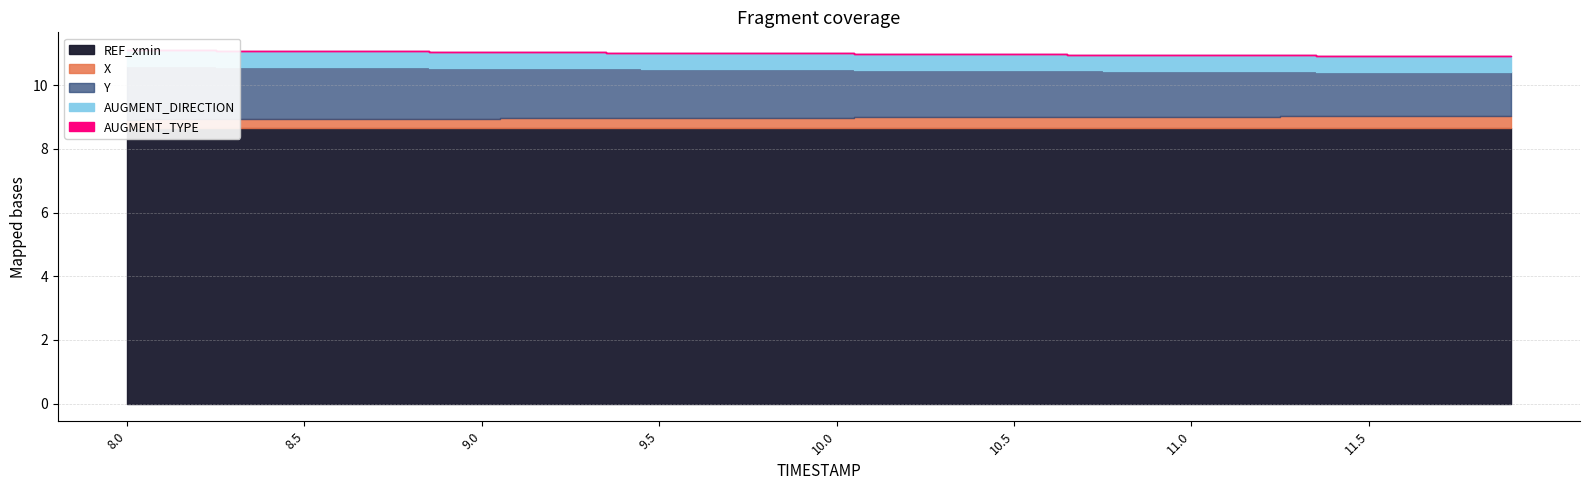

Is it true that AUGMENT_TYPE equals 0.0 at 9.9?

True